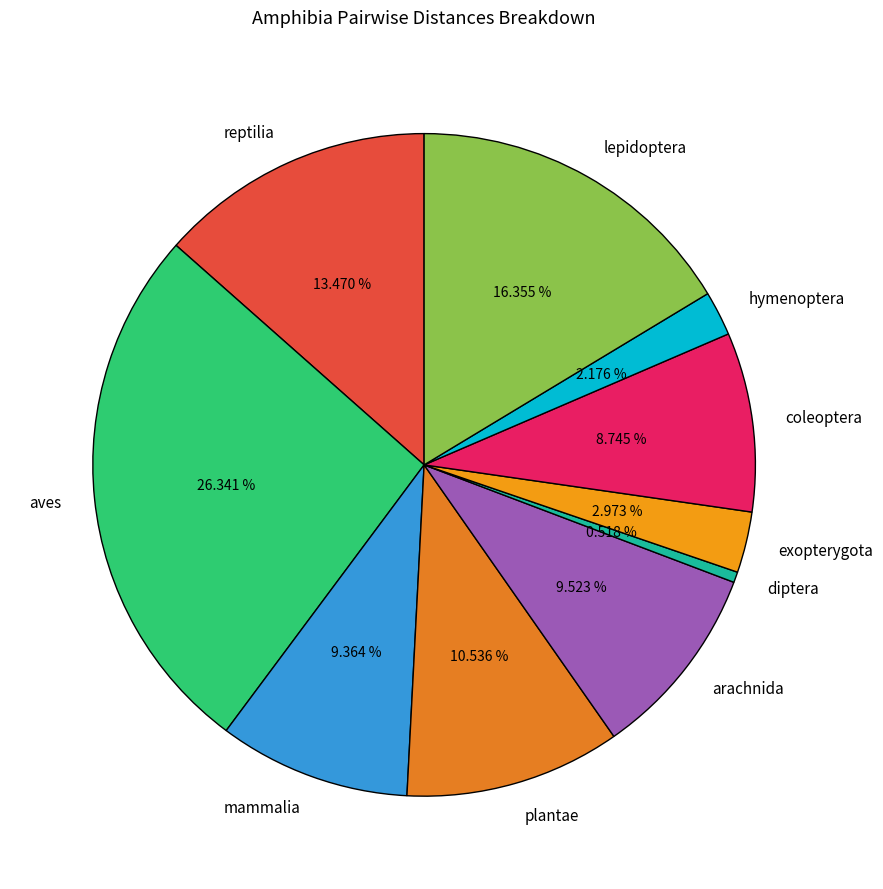

To the nearest percent, what is the combined percentage of exopterygota and hymenoptera?

5%